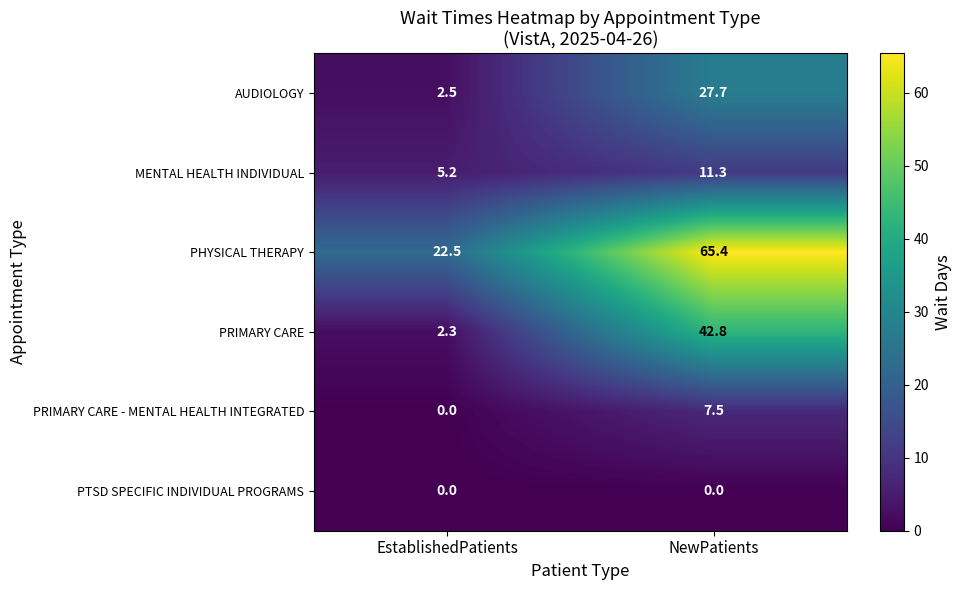

How many data points does each series have?

2